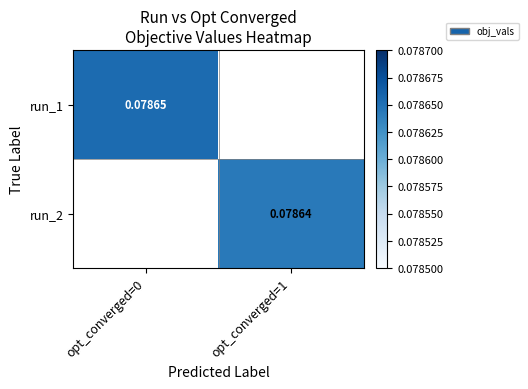

Is the value of run_2 at opt_converged=1 greater than the value of run_1 at opt_converged=0?

No